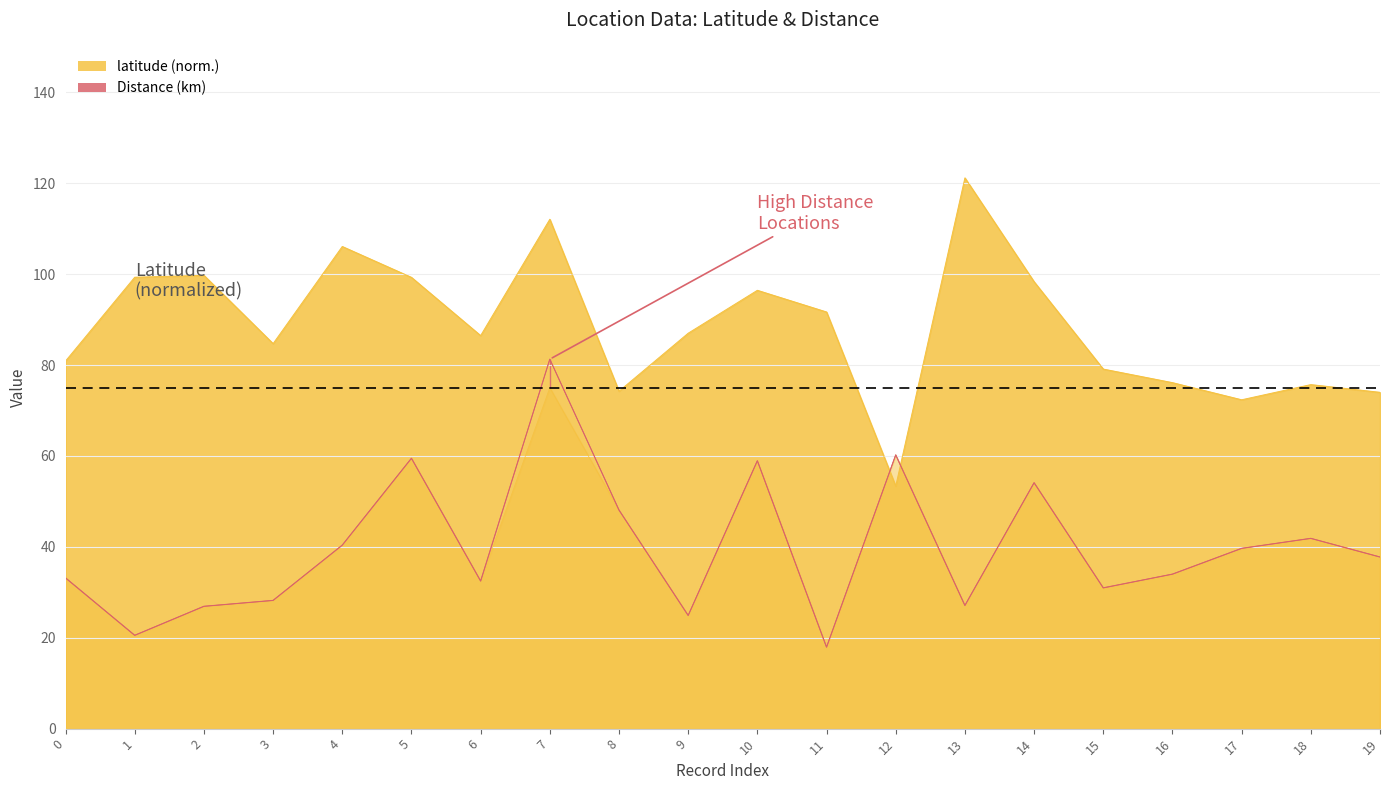

What is the value of the Distance (km) point at the 4th from the left?

28.2